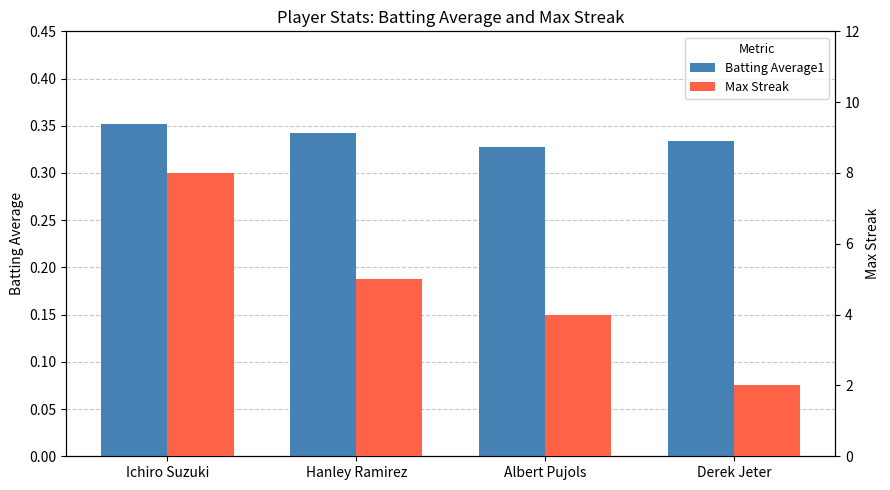

How many bars are there in each group?

2